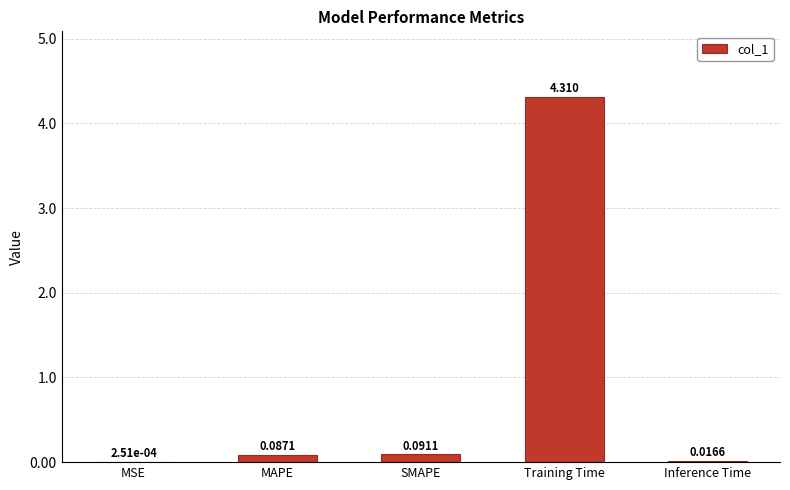

Which category has the highest value across all series?

Training Time